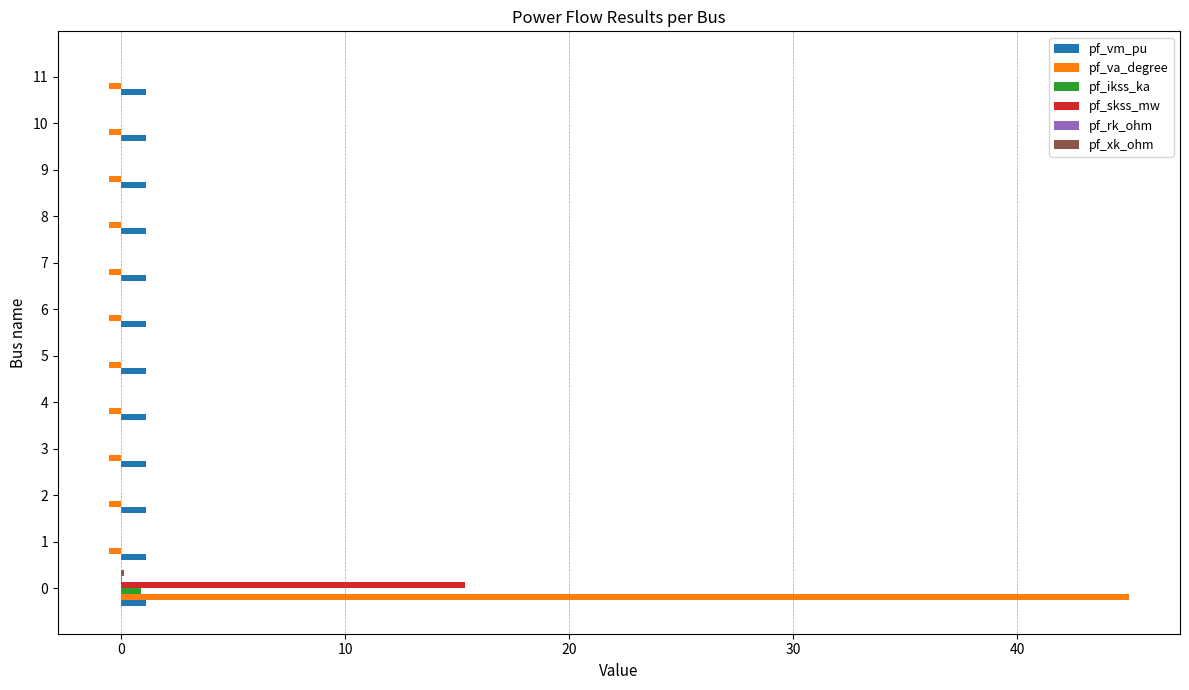

Which series has the largest total across all categories?

pf_va_degree